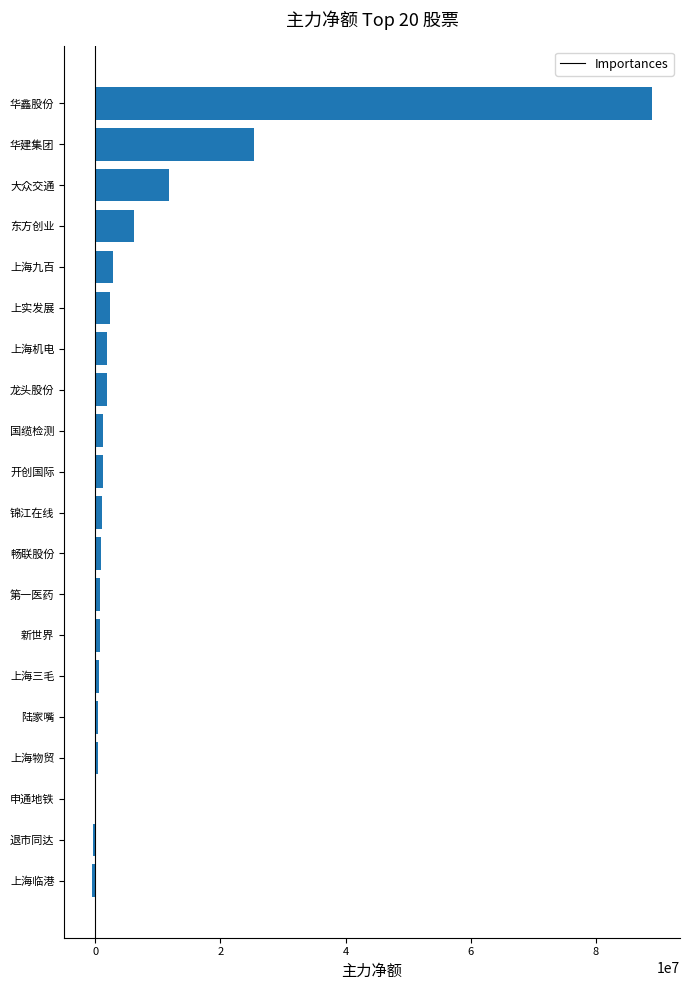

Does the chart contain stacked bars?

No